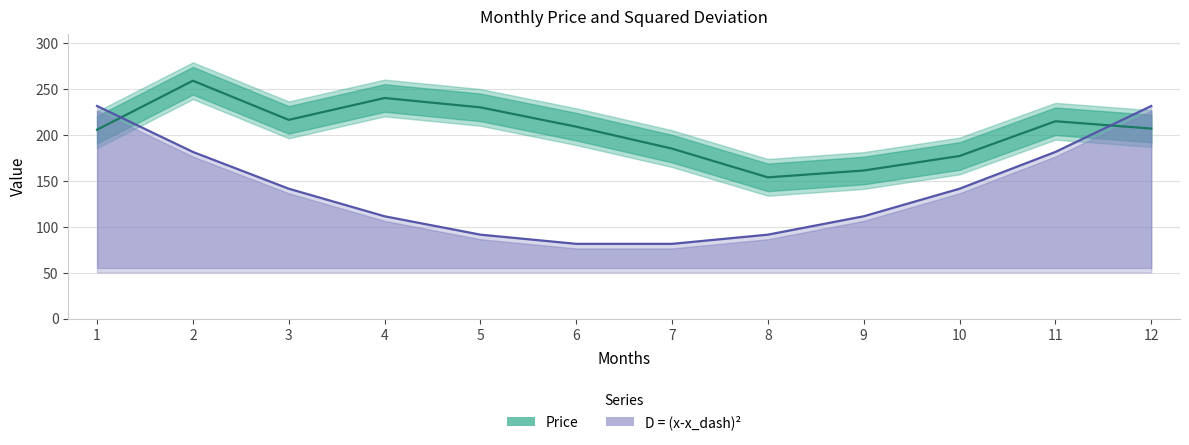

How many data points in D = (x-x_dash)² are above 141?

6